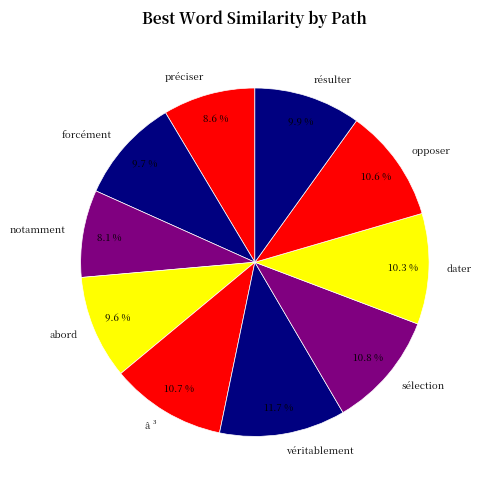

What is the largest slice in the pie chart?

véritablement